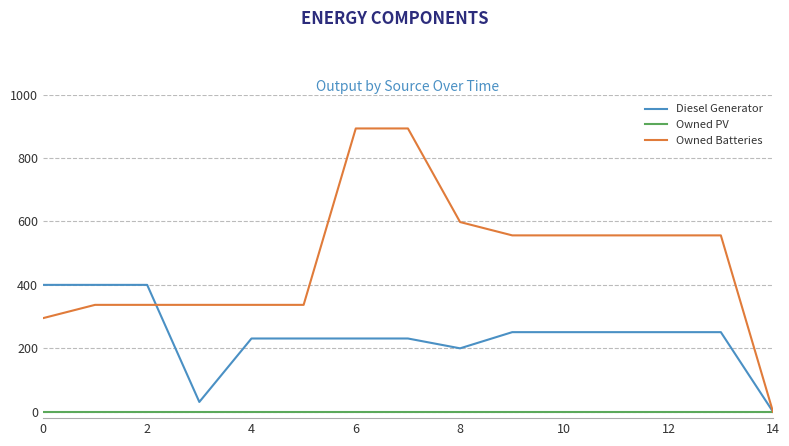

Which series has the largest range (max minus min)?

Owned Batteries